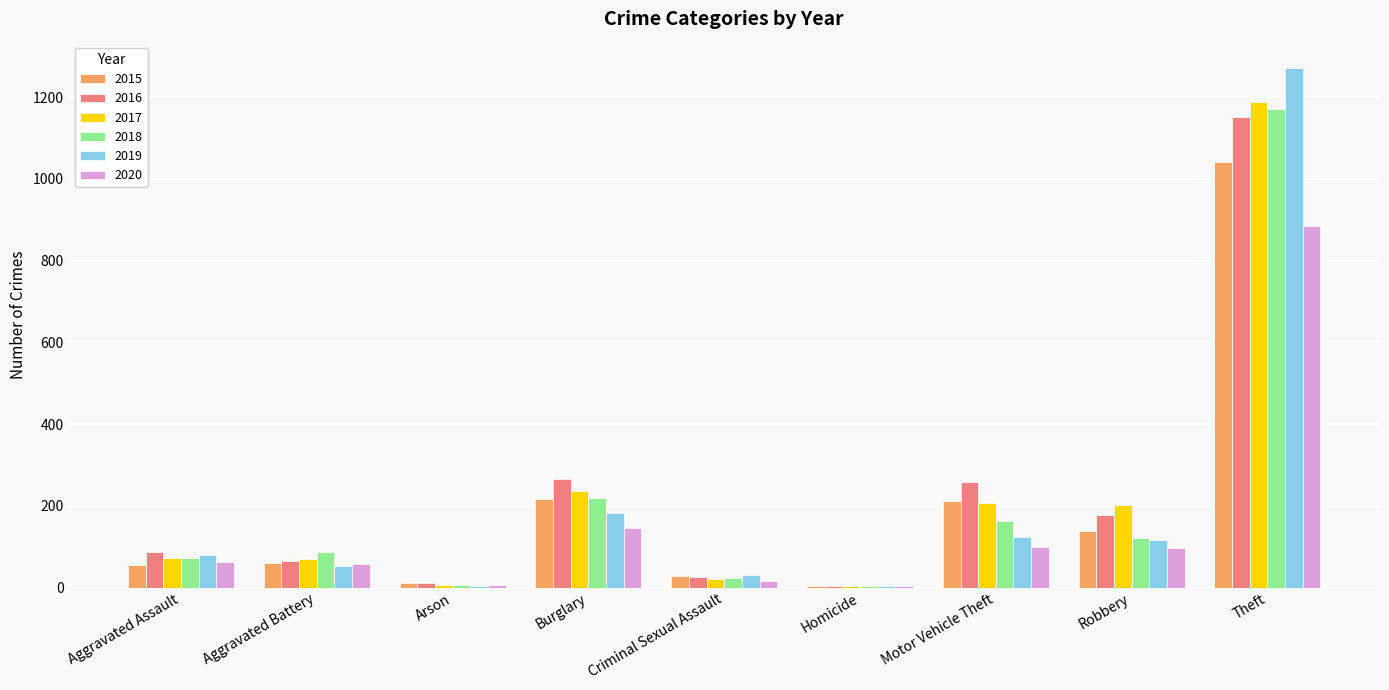

What is the maximum value for 2015?

1041